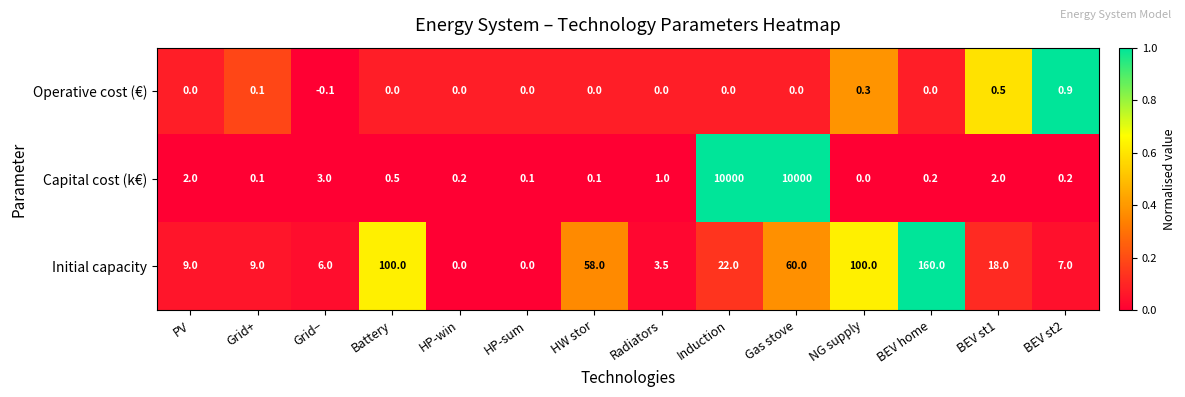

Rank the series by their maximum value, from lowest to highest.

Operative cost (€), Initial capacity, Capital cost (k€)